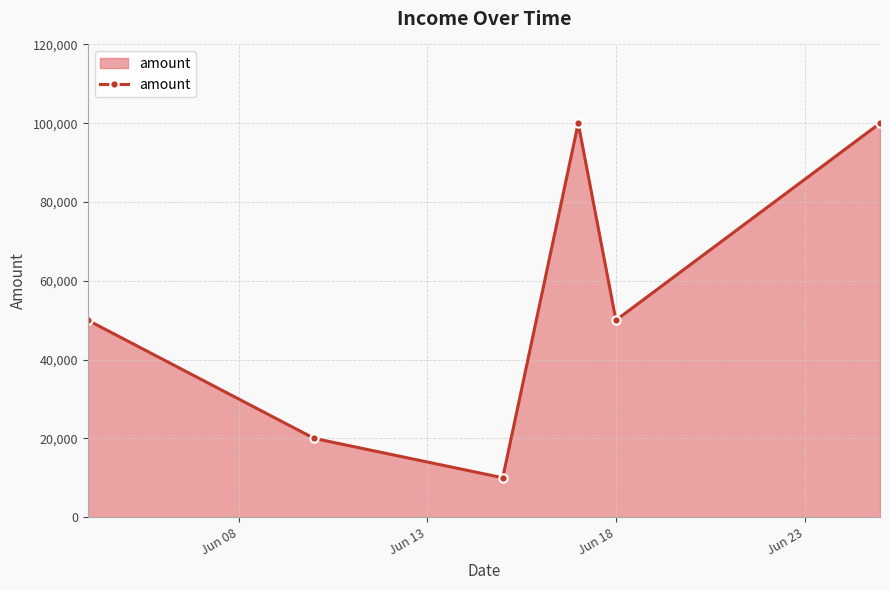

How many points are higher than both their immediate neighbors (excluding endpoints)?

1